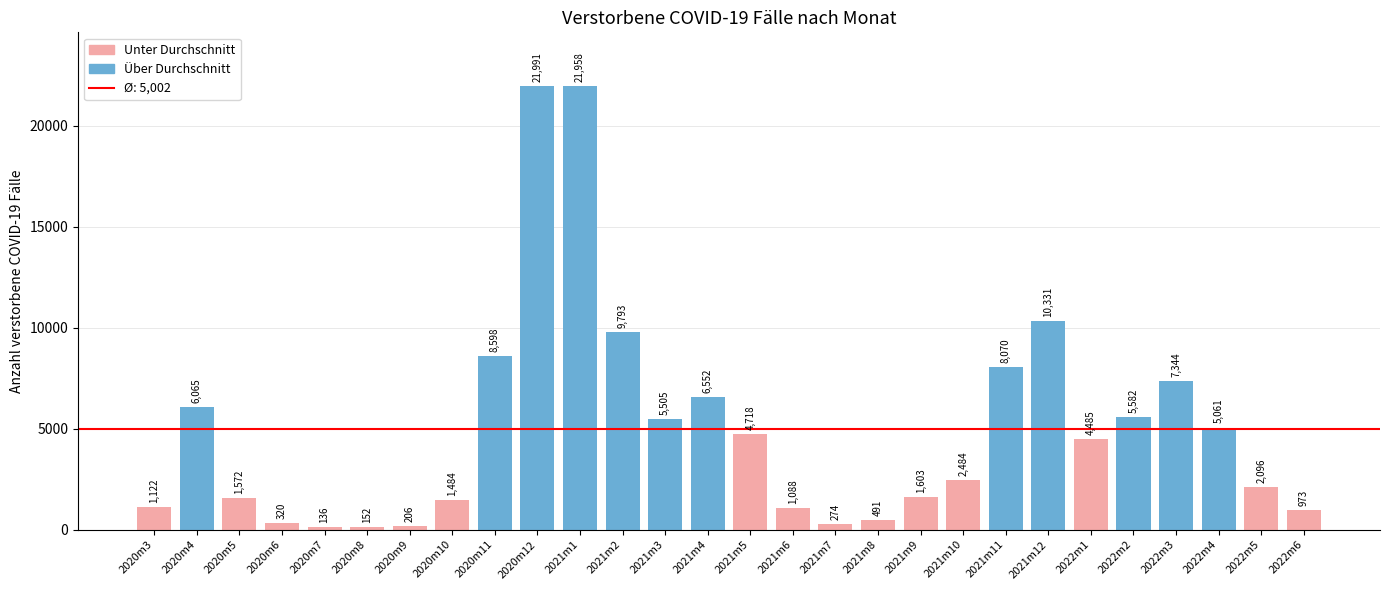

Which label corresponds to the smallest value in the chart?

2020m7